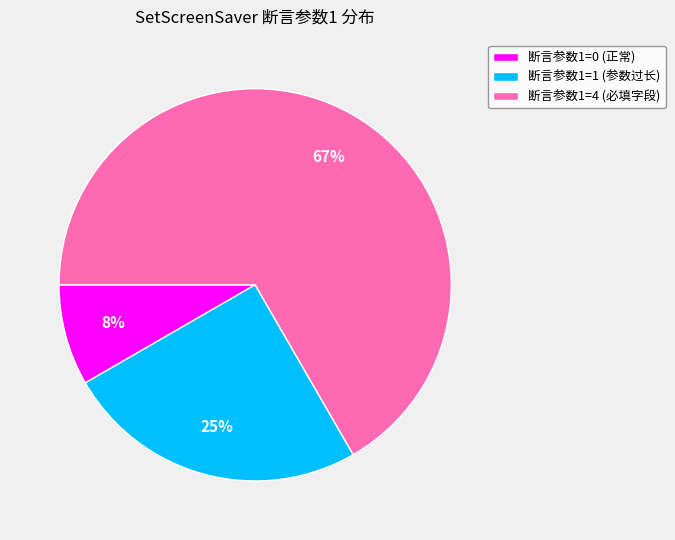

Is there a majority slice in this chart?

Yes